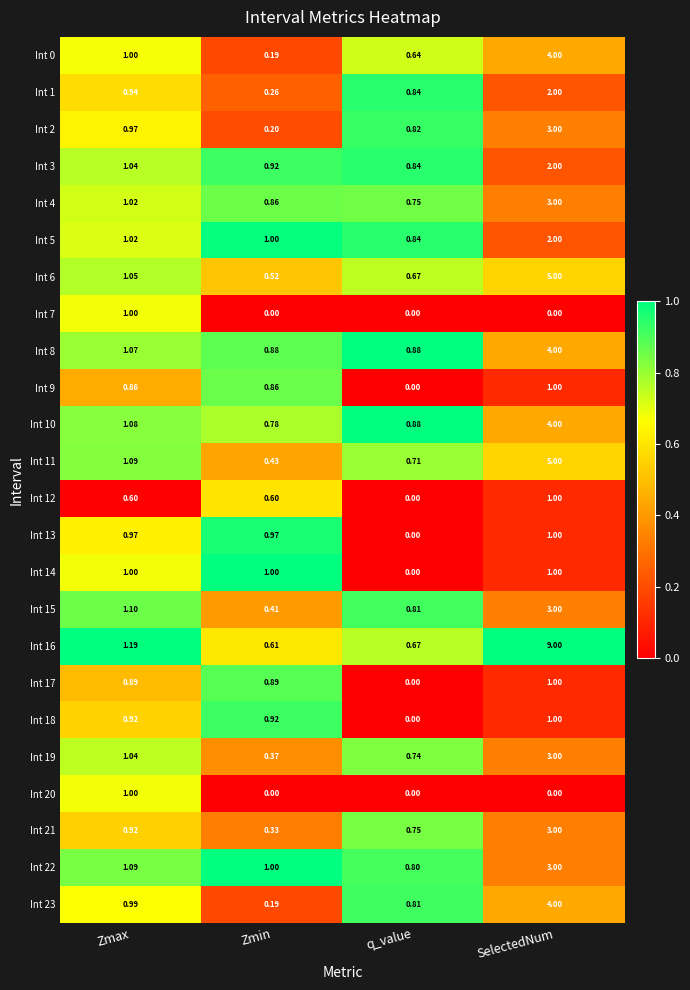

Count the number of categories in the chart.

4